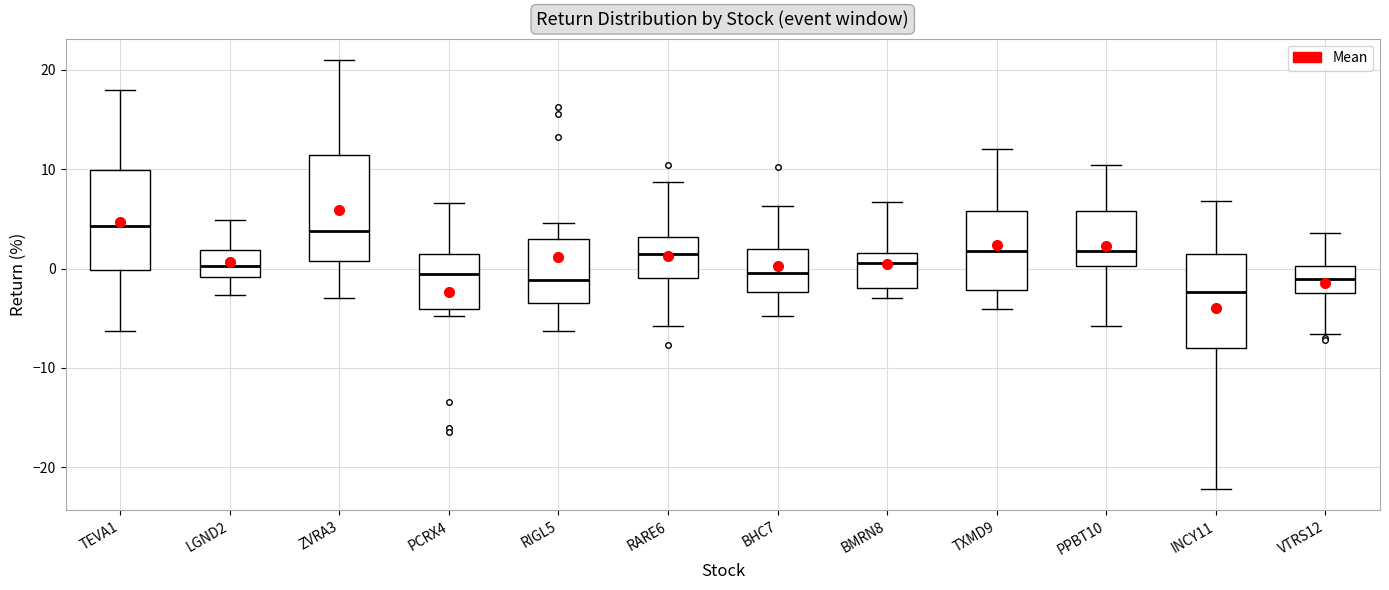

Which box's median line is the lowest?

INCY11